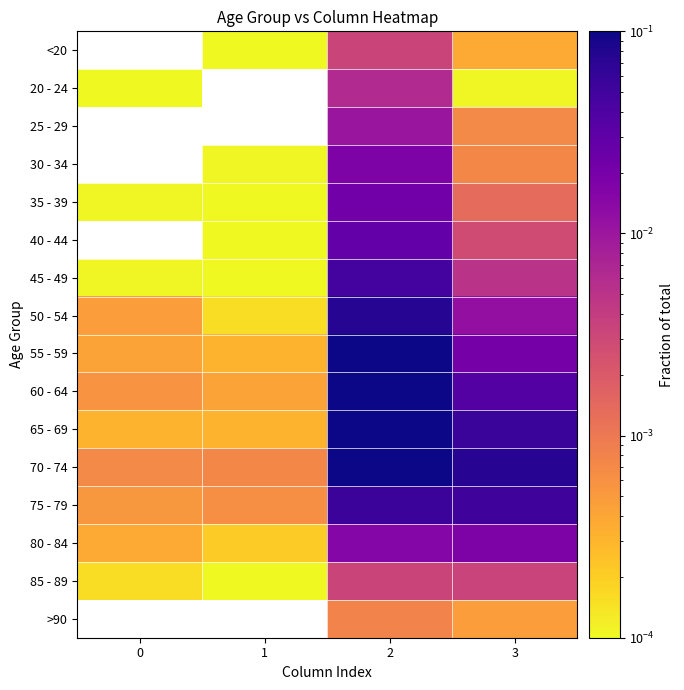

Which has a higher value, 2 or 1?

2